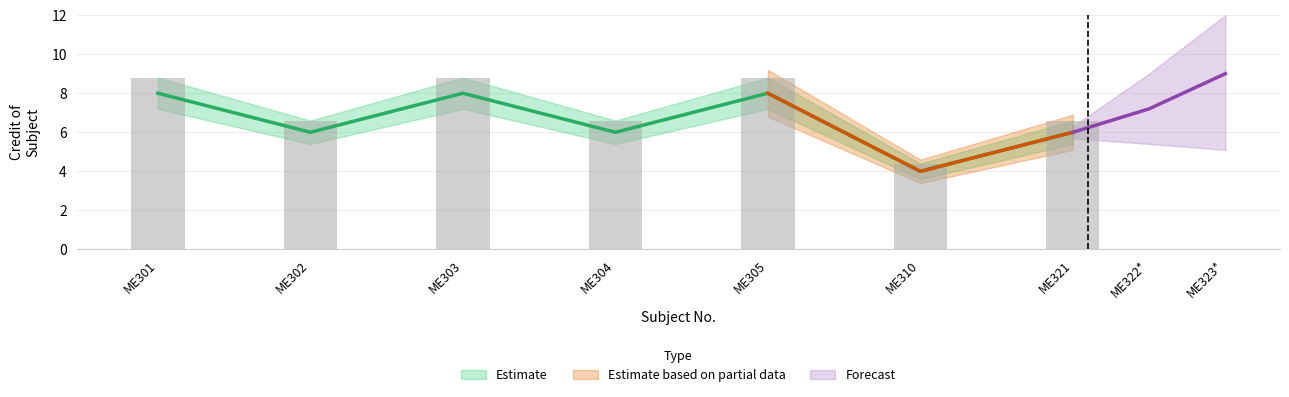

What is the sum of the Credit of Sub. values at ME310 and ME305?

12.0